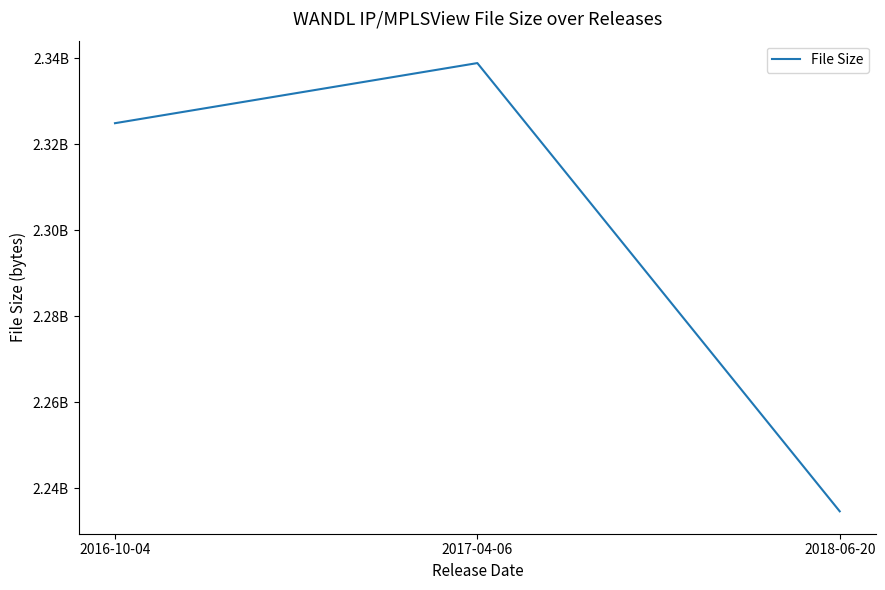

Does the chart have visible grid lines?

No